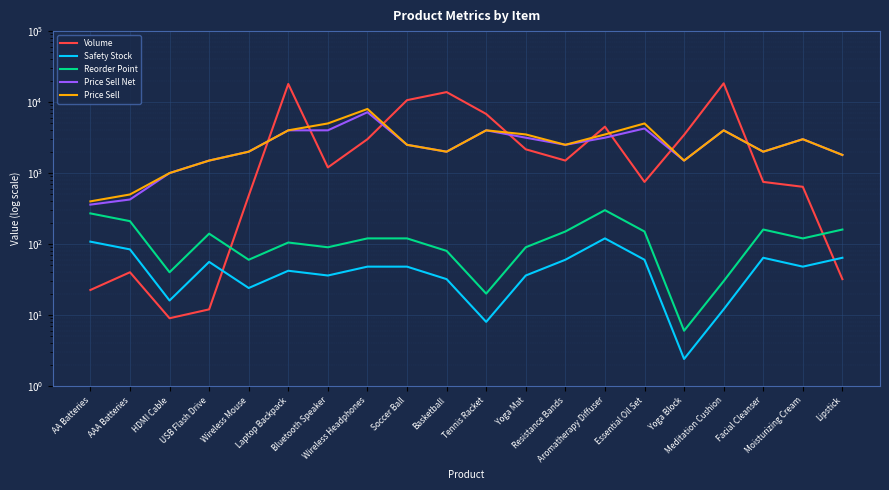

The value of Safety Stock at Yoga Block is 2.4. True or false?

True